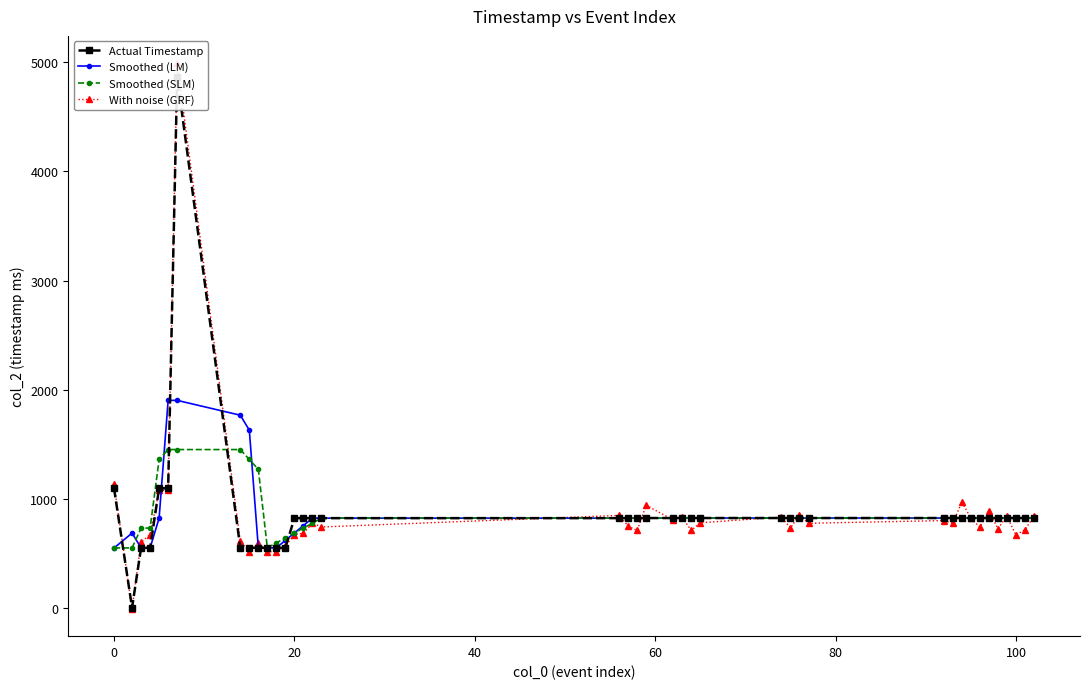

After their last crossing, which series has the higher values: Actual Timestamp or Smoothed (LM)?

Actual Timestamp